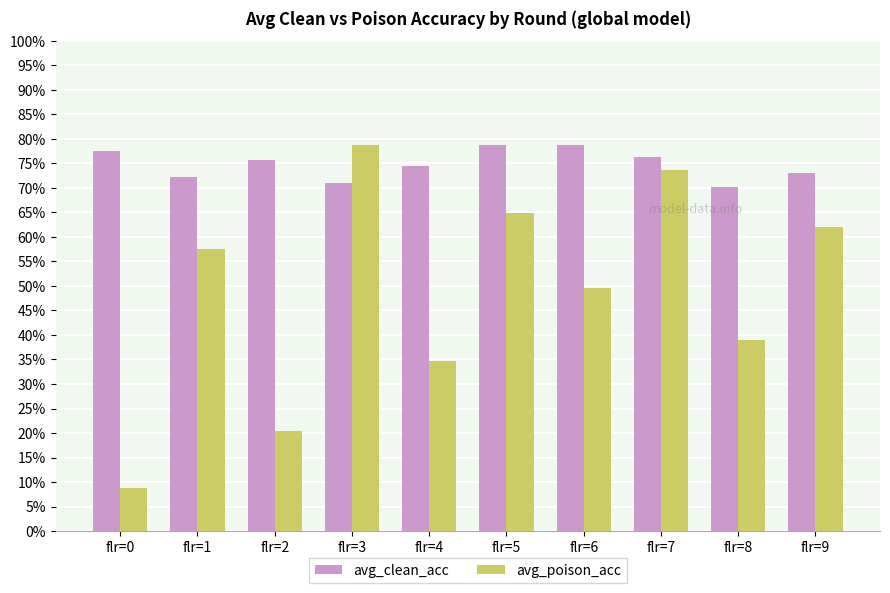

What is the maximum value shown in the chart?

0.8